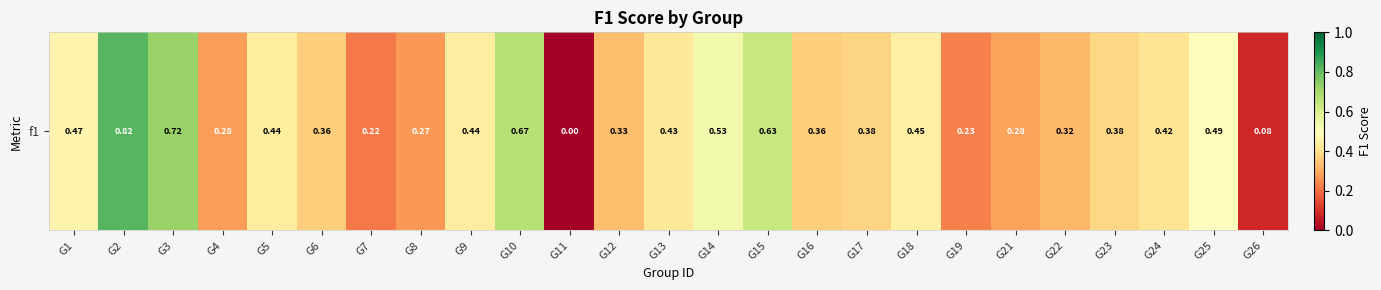

The chart shows a value of 0.3 at G13. True or false?

False